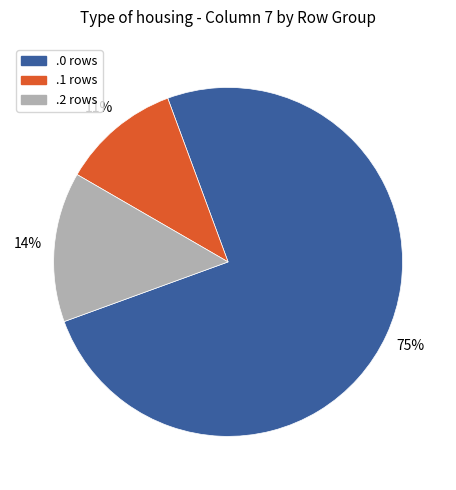

Rank the categories by value from lowest to highest.

.1 rows, .2 rows, .0 rows